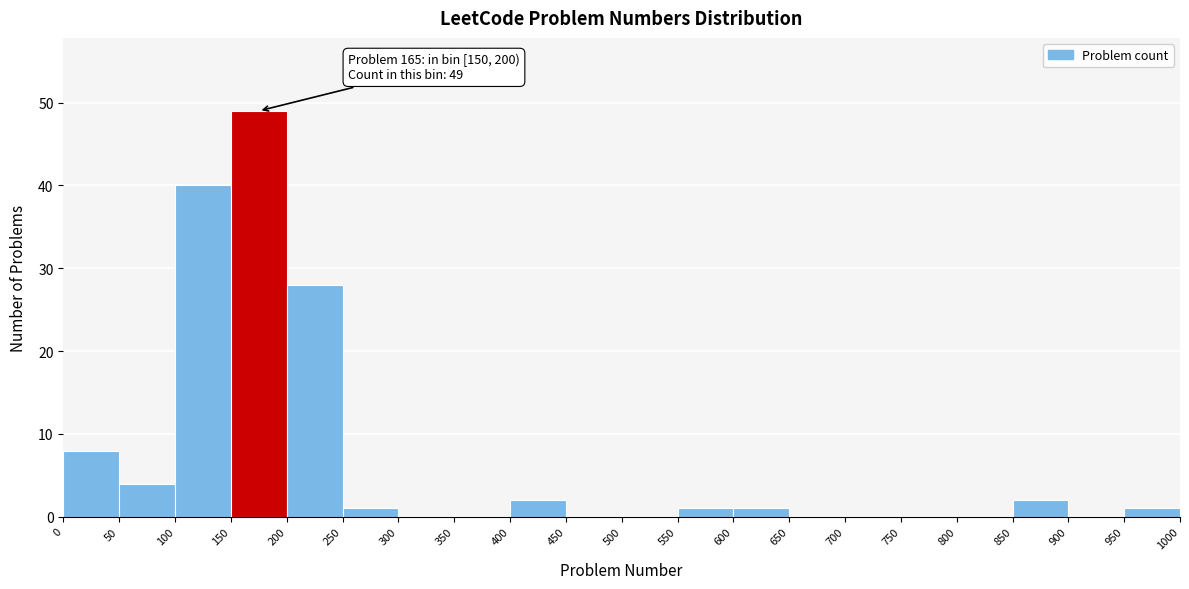

Which range on the x-axis has the tallest bar?

150 to 200